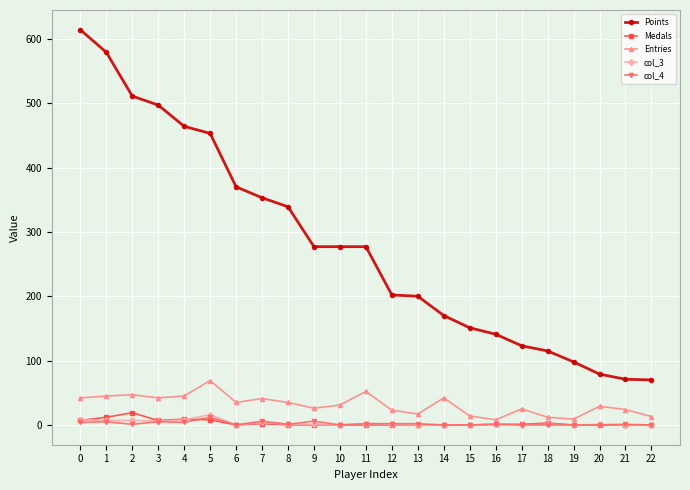

The value of Points at 16 is 141. True or false?

True